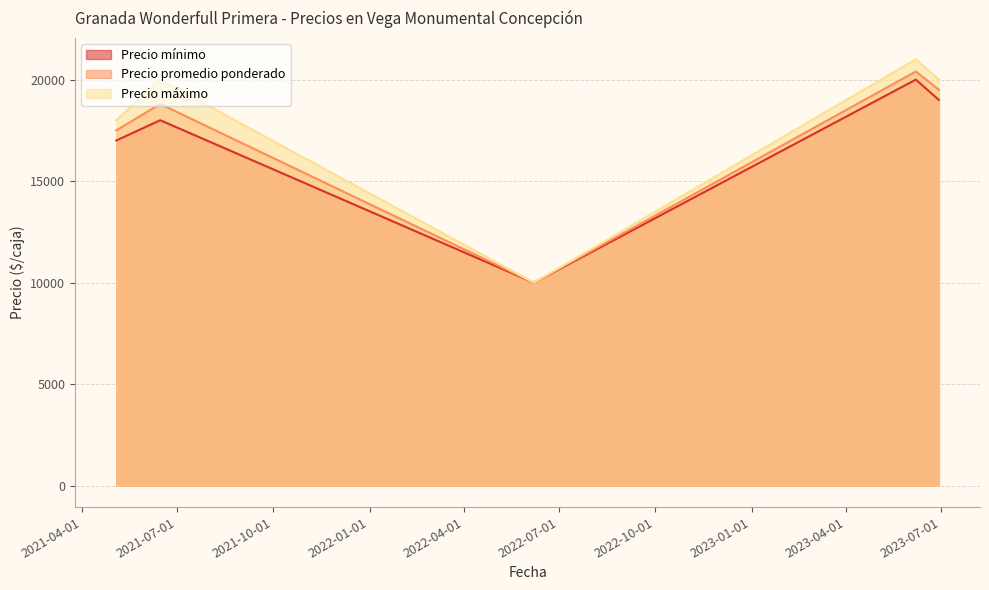

Reading right to left, transcribe all the data shown in this chart.

Precio mínimo: 19000	20000	10000	18000	17000
Precio promedio ponderado: 19500	20400	10000	18800	17500
Precio máximo: 20000	21000	10000	20000	18000